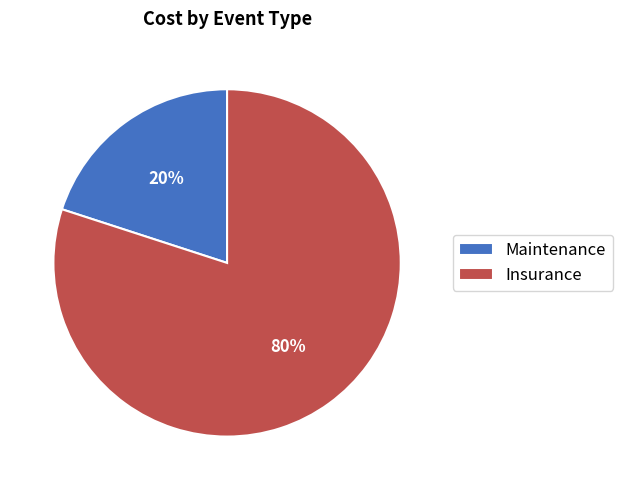

To the nearest percent, what is the combined percentage of Maintenance and Insurance?

100%